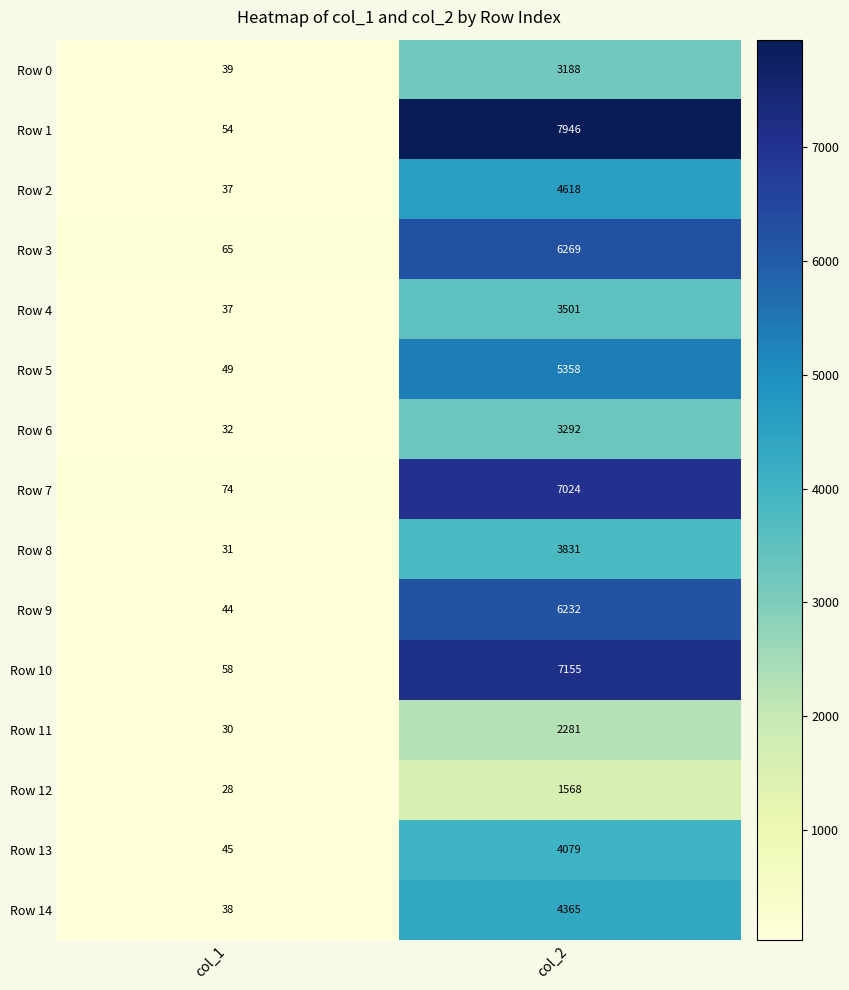

At which category does the chart reach its peak across all series?

col_2